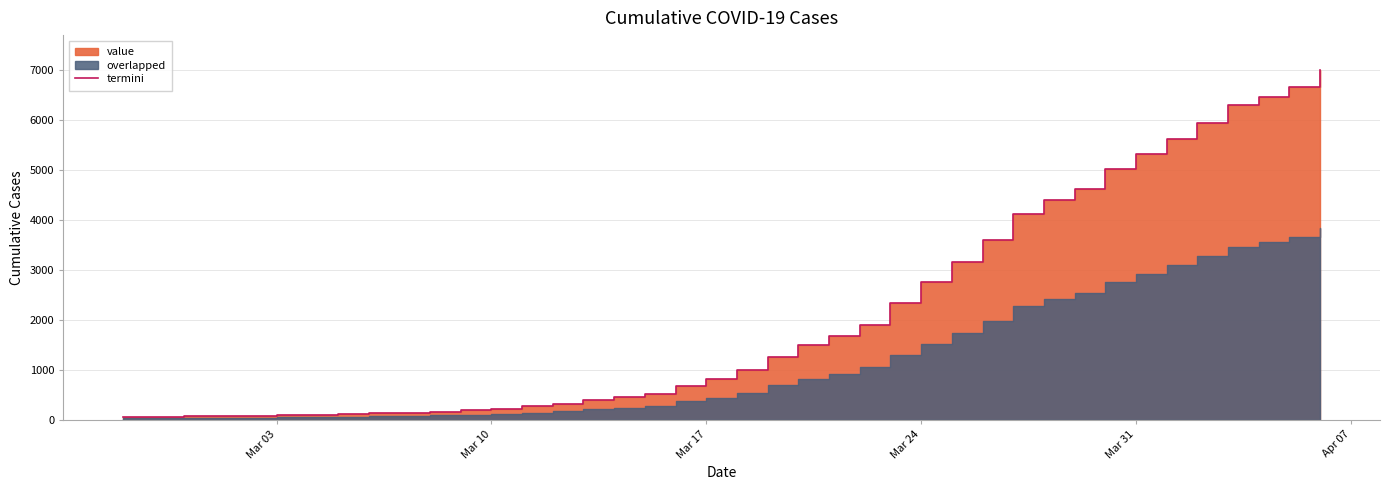

Does the chart display data point markers on the line(s)?

No